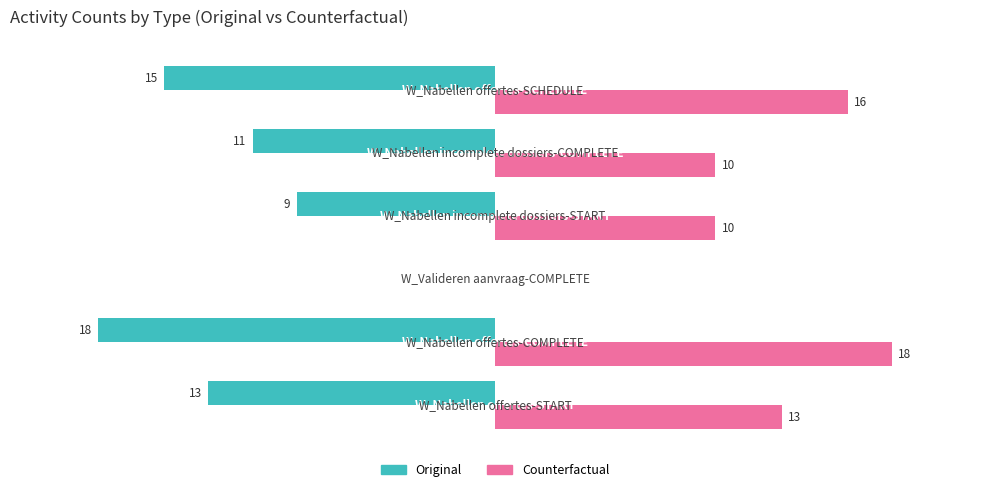

Between 3 and 4, which series saw the biggest shift?

Original